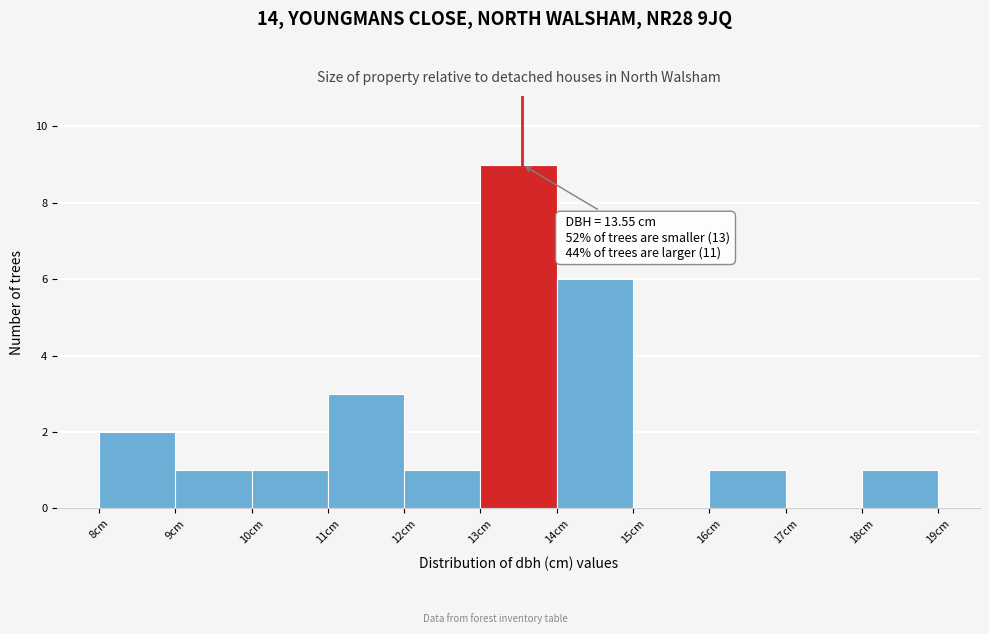

Which range on the x-axis has the tallest bar?

13 to 14